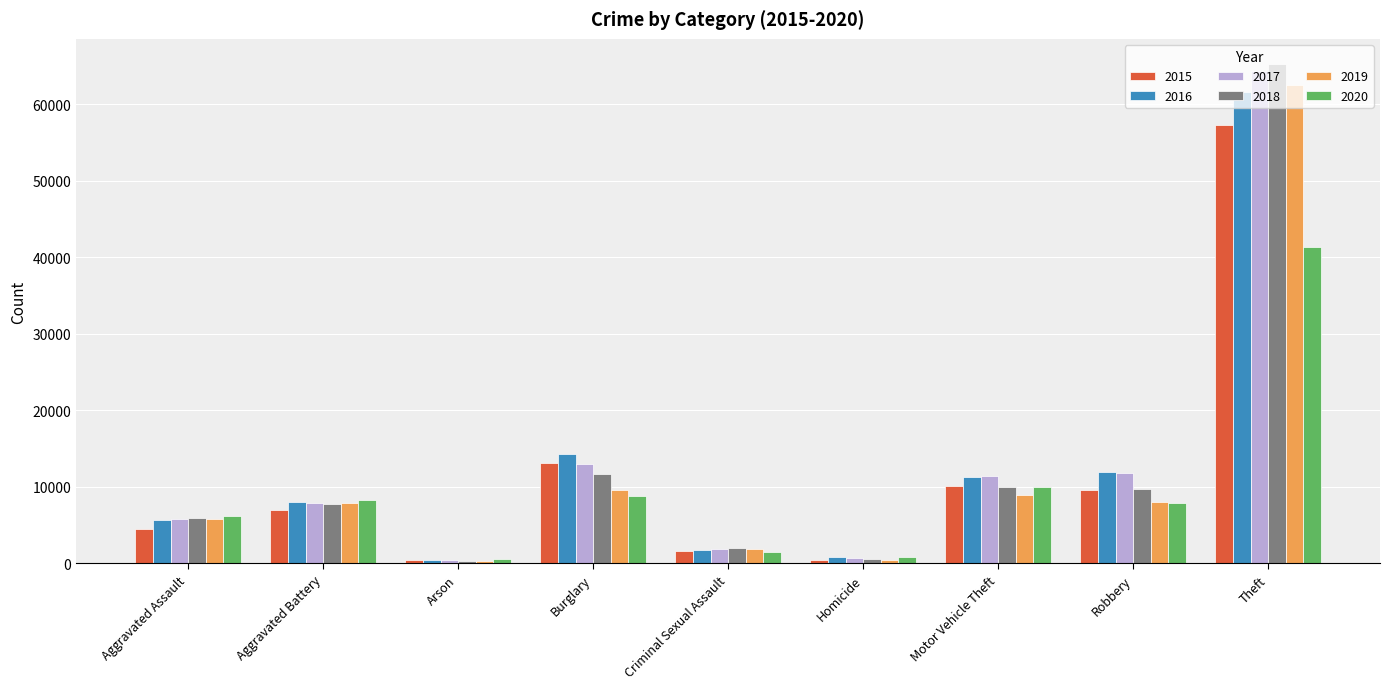

Which label corresponds to the largest value in the chart?

Theft